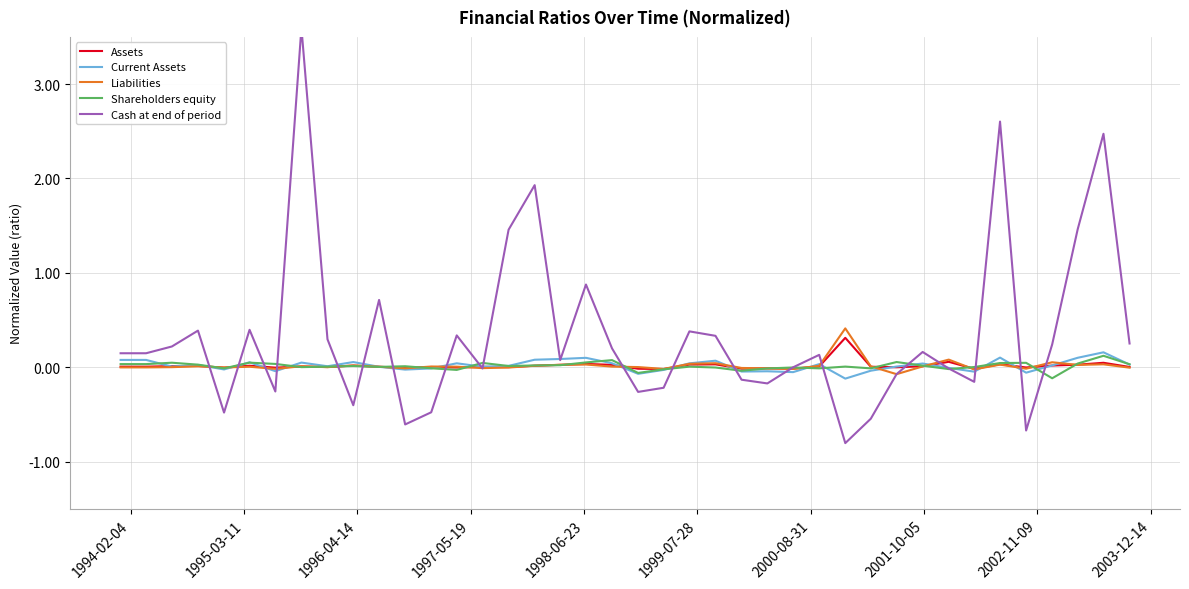

How many negative values does the Assets series have?

12